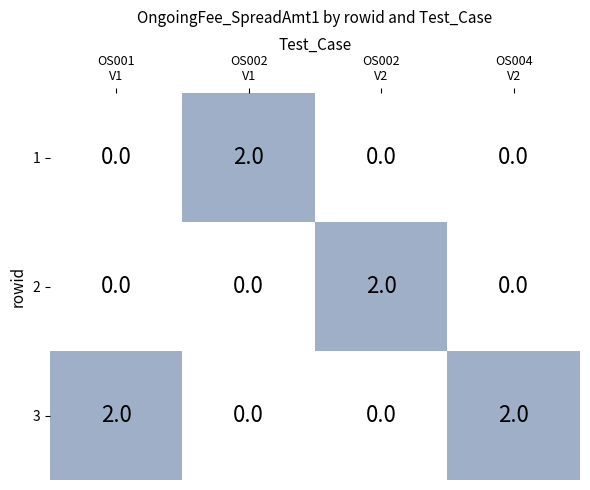

Which series has the largest total across all categories?

3